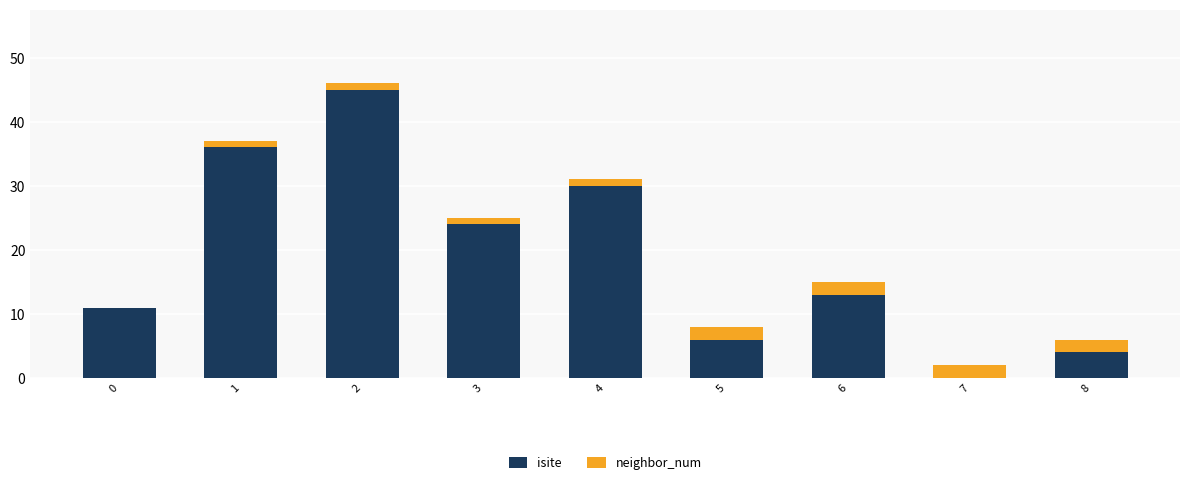

Are the bars grouped side by side (vs. stacked)?

No